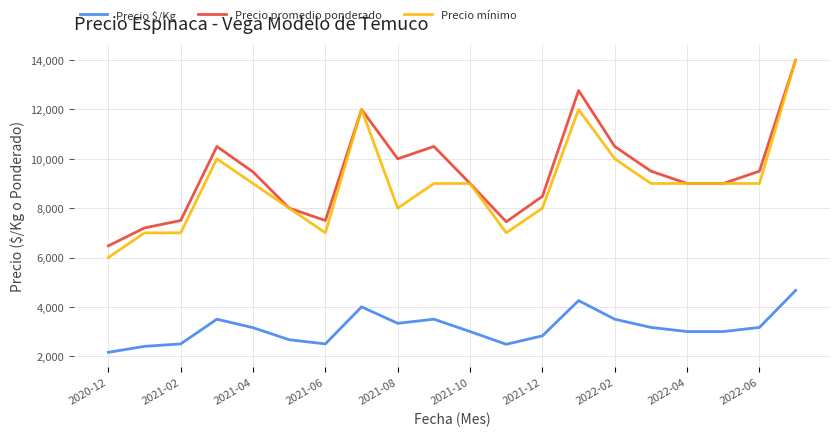

True or false: Precio $/Kg and Precio promedio ponderado cross at least once.

False